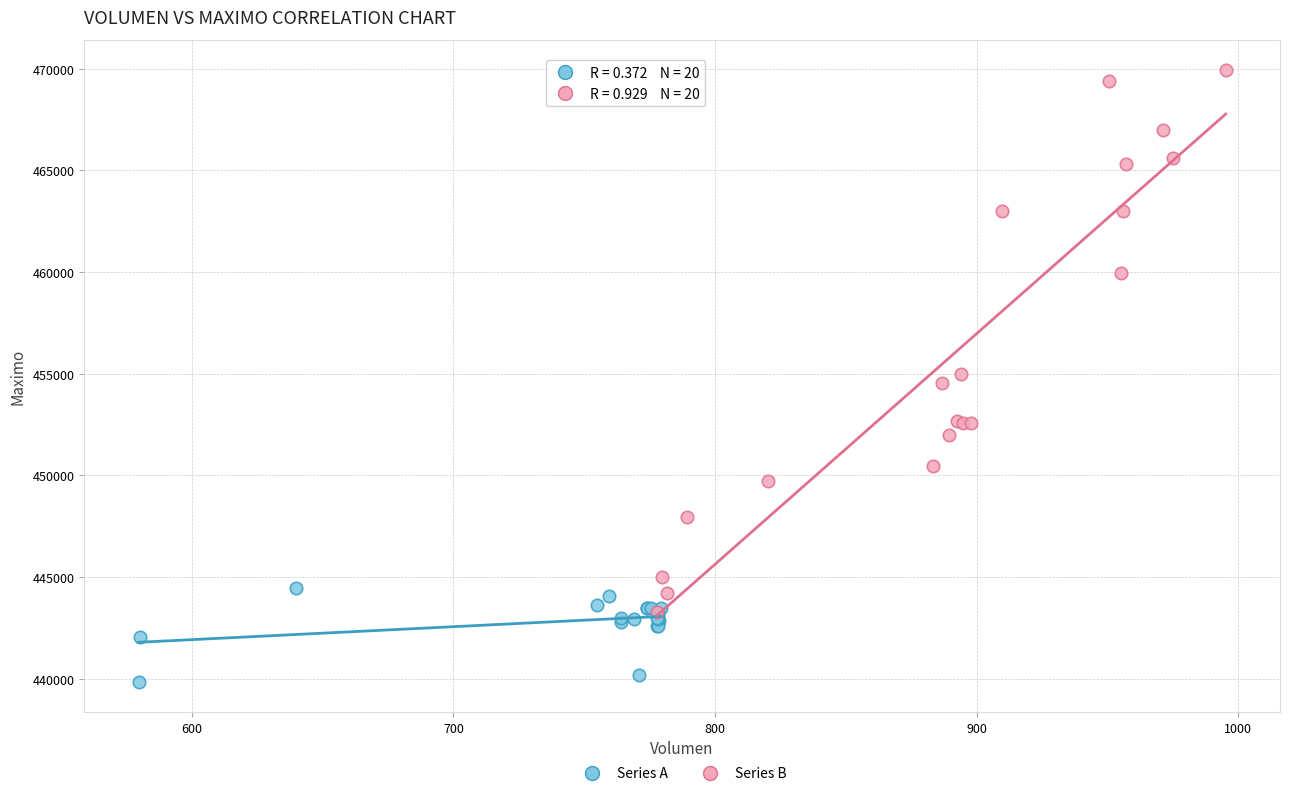

Which series contains the highest Y value?

Series B